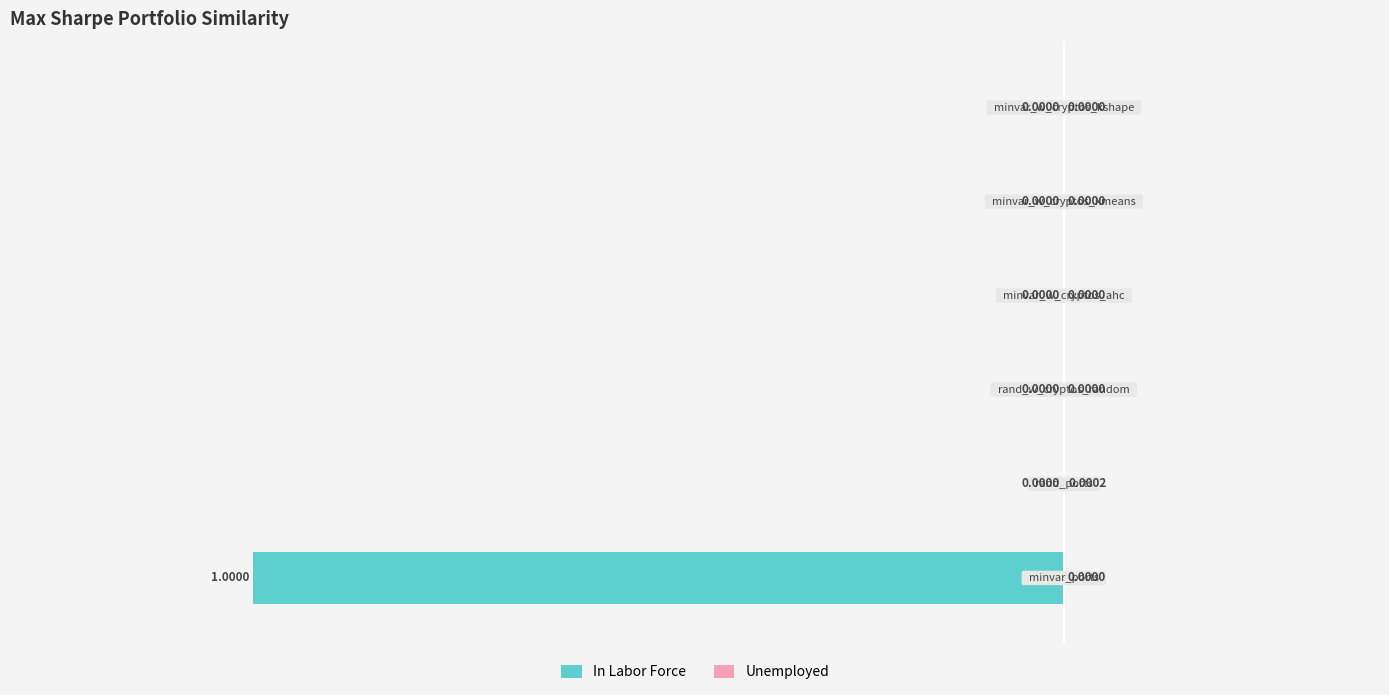

How many groups of bars are there?

6